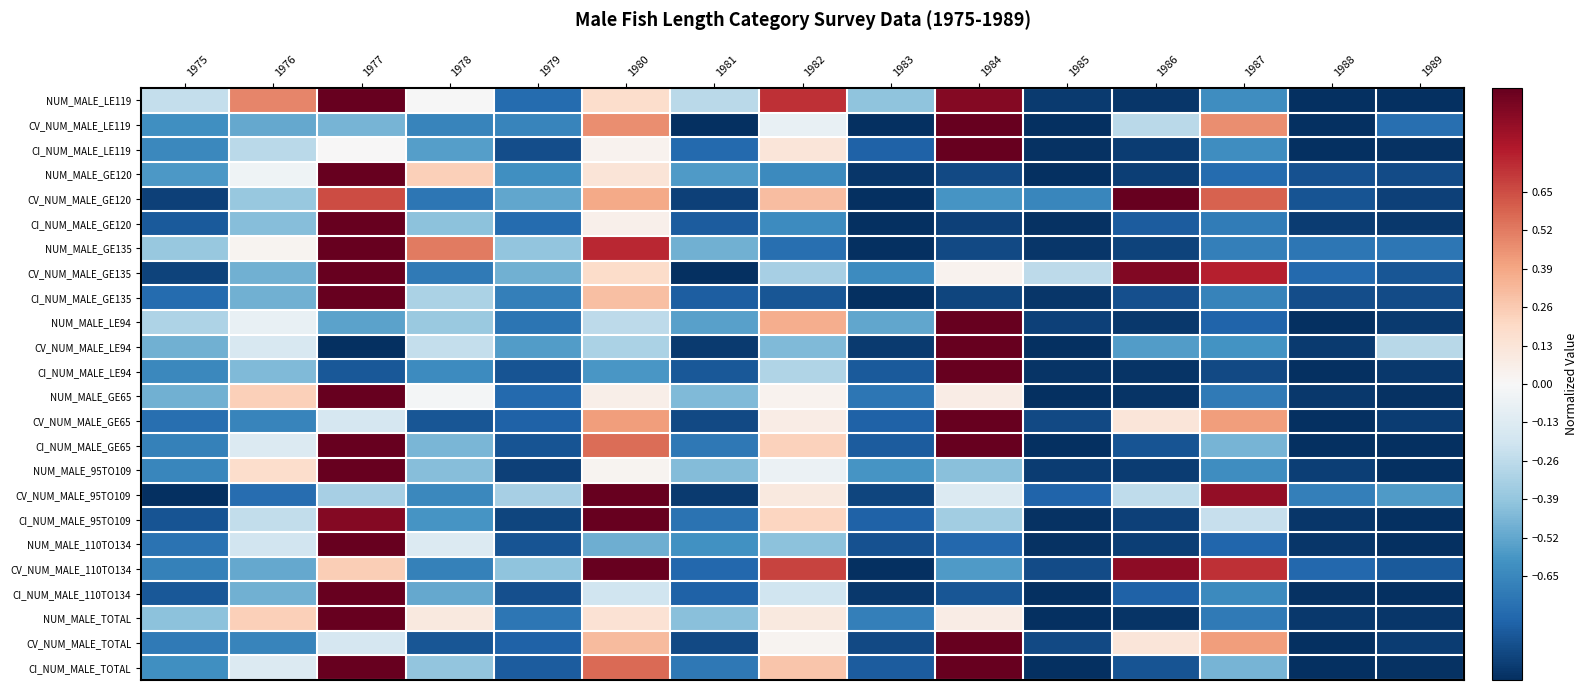

What is the total value across all series at 1980?

5.7